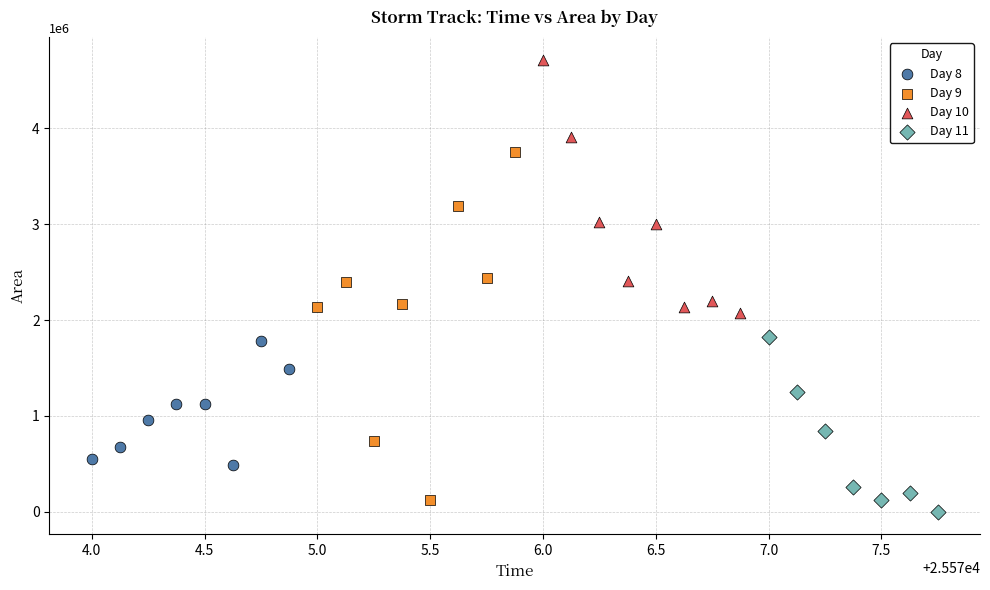

Which series has the widest spread of Y values?

Day 9